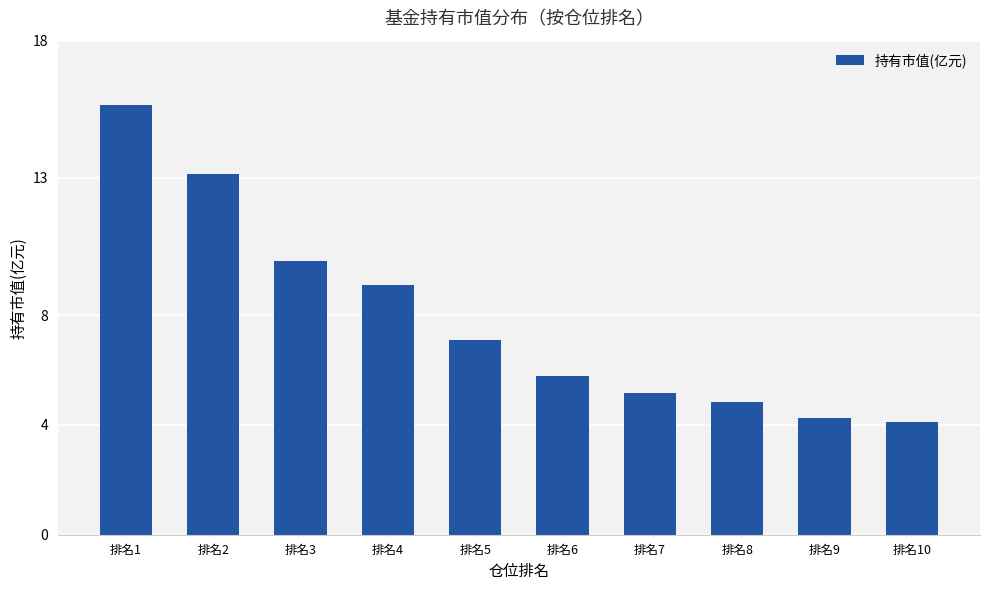

What is the maximum value shown in the chart?

15.7